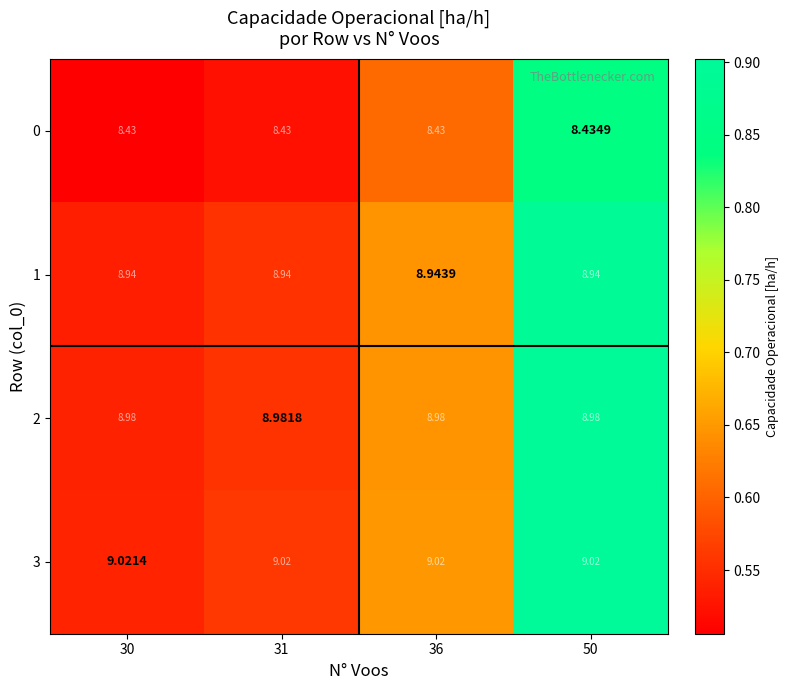

List the series in order of their peak value, highest first.

3, 2, 1, 0